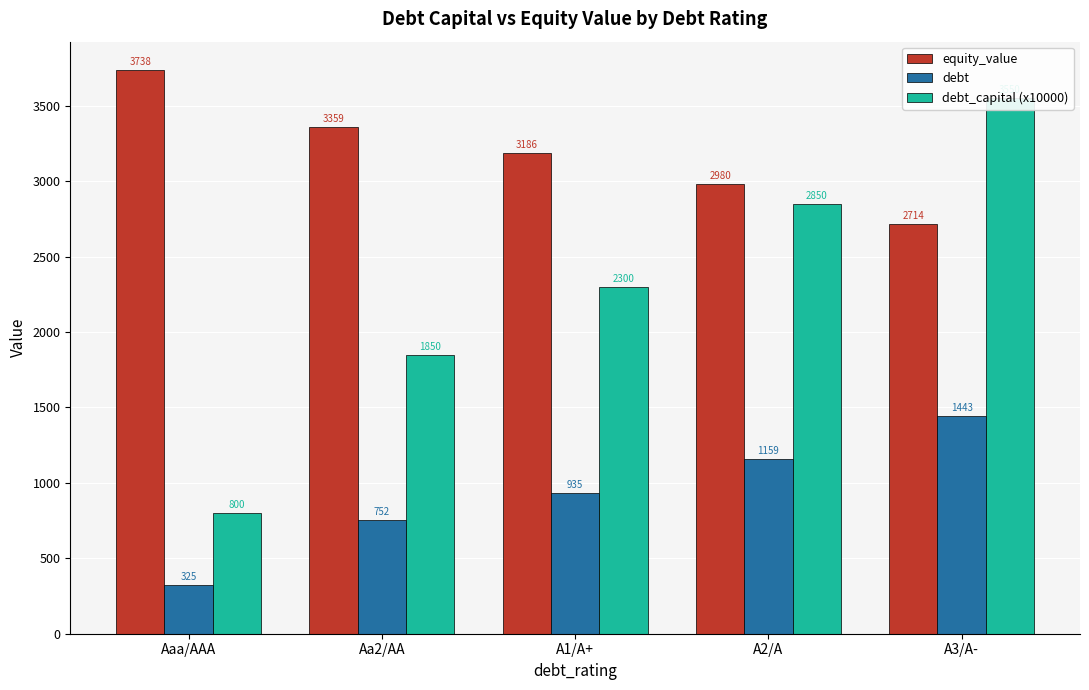

At which label is debt_capital (x10000) closest to 2175?

A1/A+